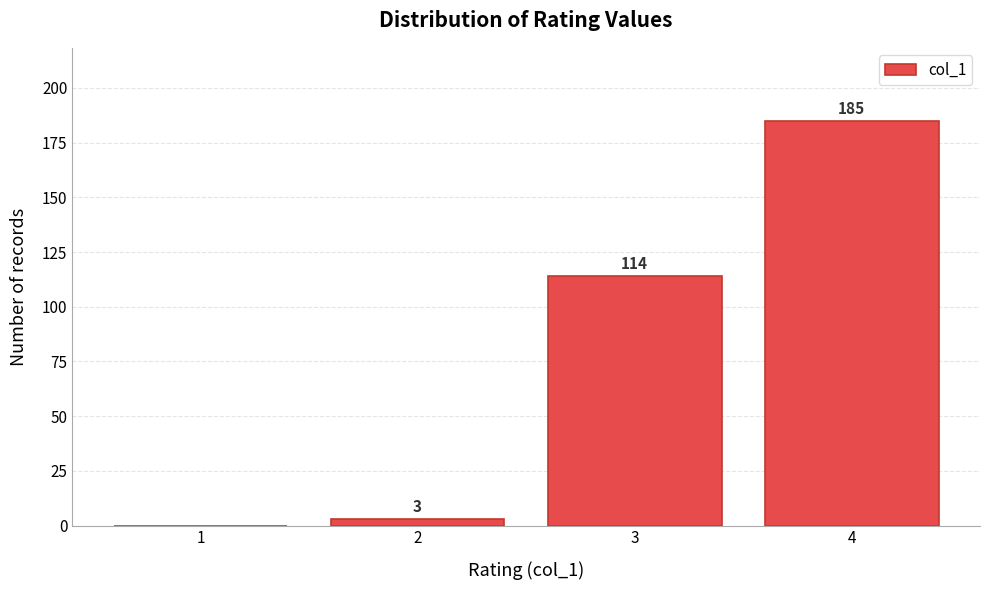

Reading left to right, extract all data points from this chart.

1=0	2=3	3=114	4=185